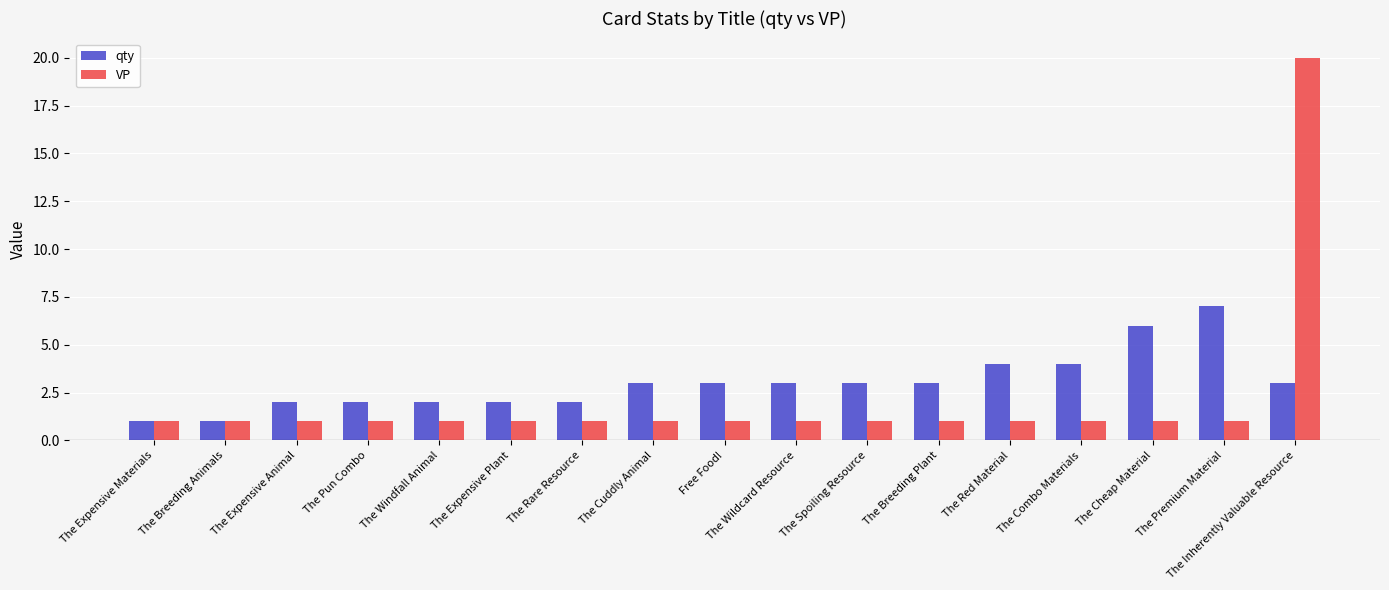

Reading left to right, list all the values displayed in this chart.

qty: 1	1	2	2	2	2	2	3	3	3	3	3	4	4	6	7	3
VP: 1	1	1	1	1	1	1	1	1	1	1	1	1	1	1	1	20